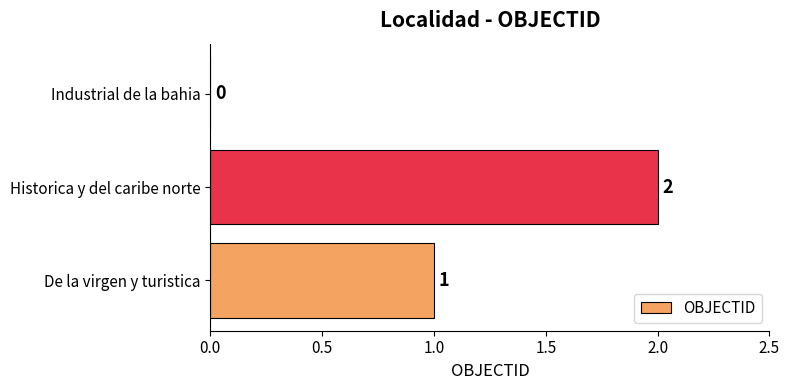

Reading bottom to top, list all the values displayed in this chart.

De la virgen y turistica=1	Historica y del caribe norte=2	Industrial de la bahia=0